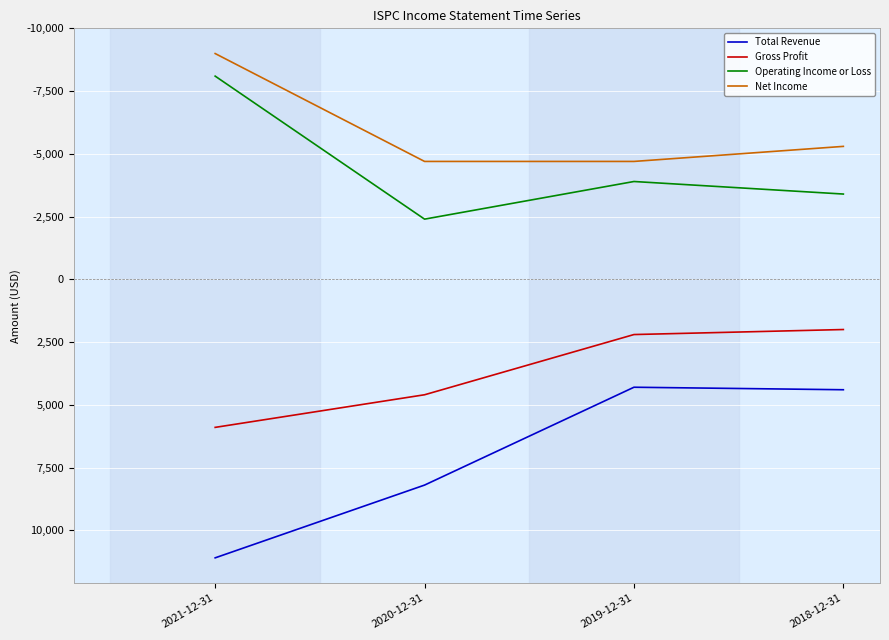

Which series has the largest range (max minus min)?

Total Revenue